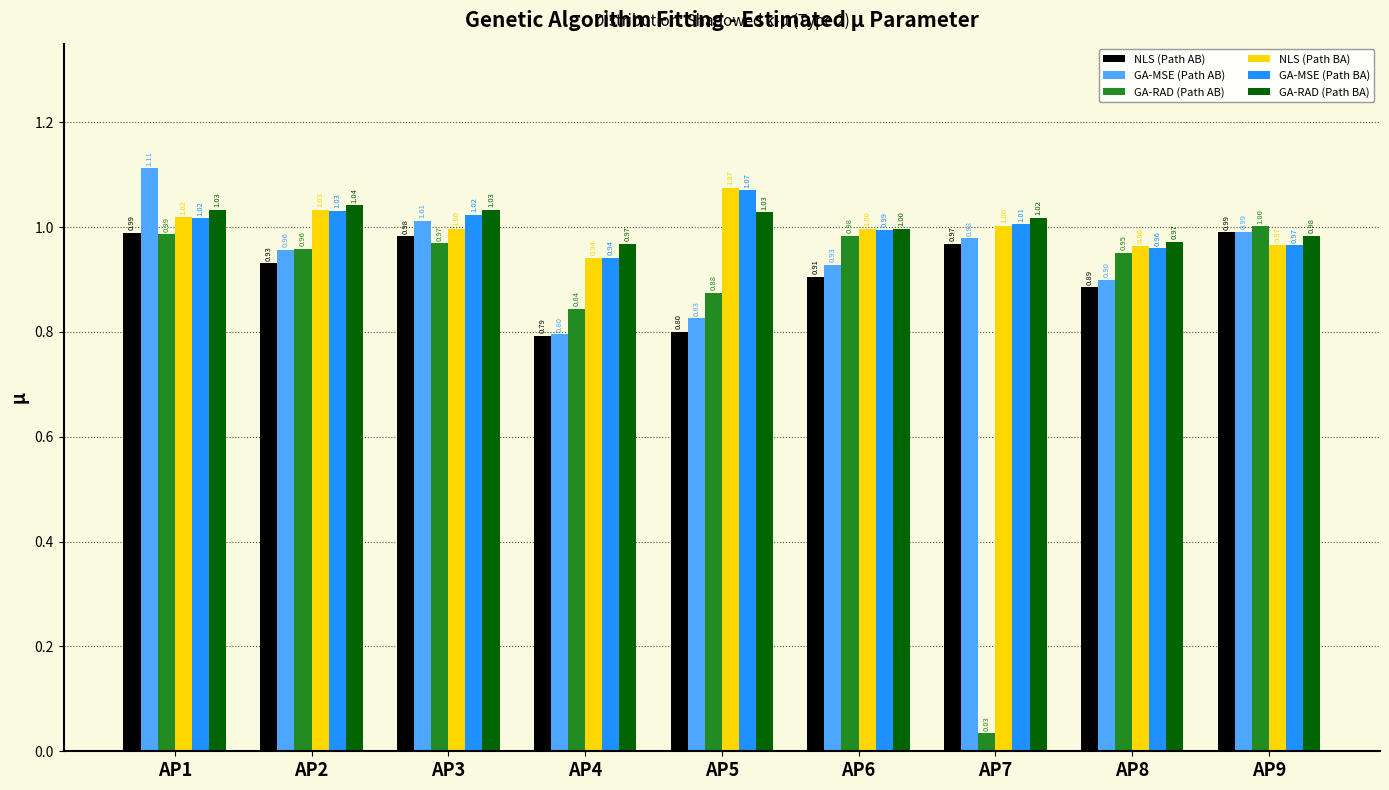

Where is GA-RAD (Path BA) nearest to the value 1?

AP6